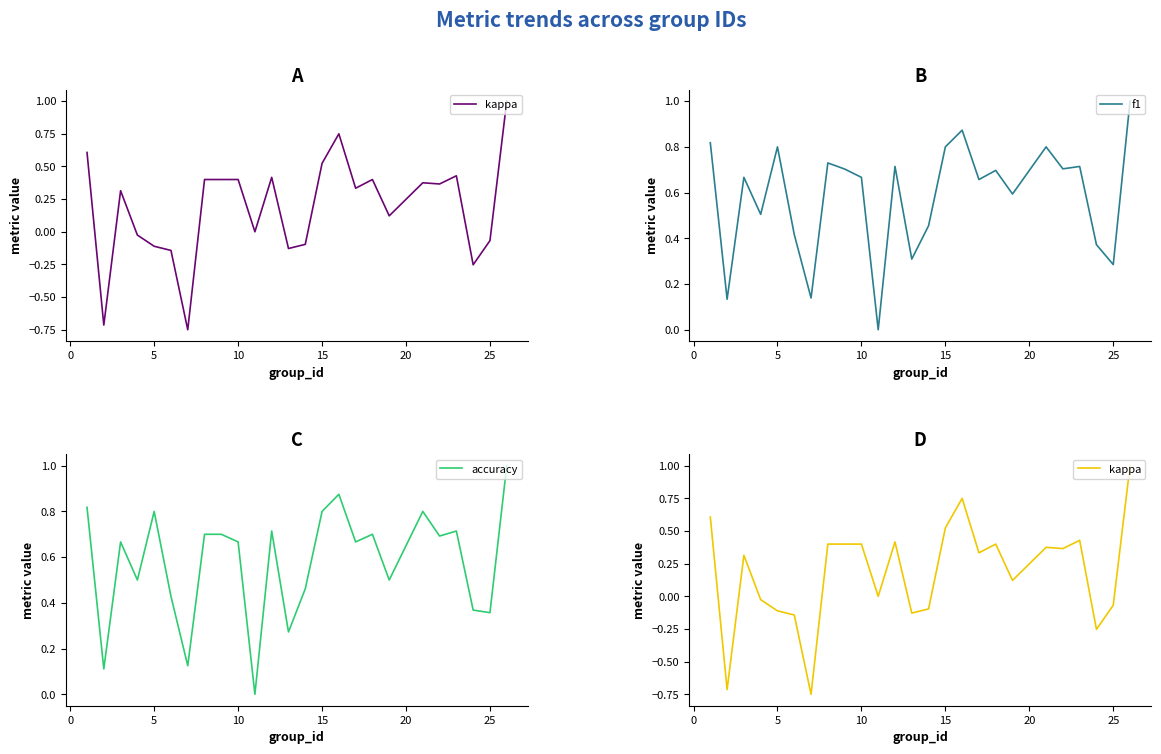

True or false: accuracy and kappa intersect in this chart.

False